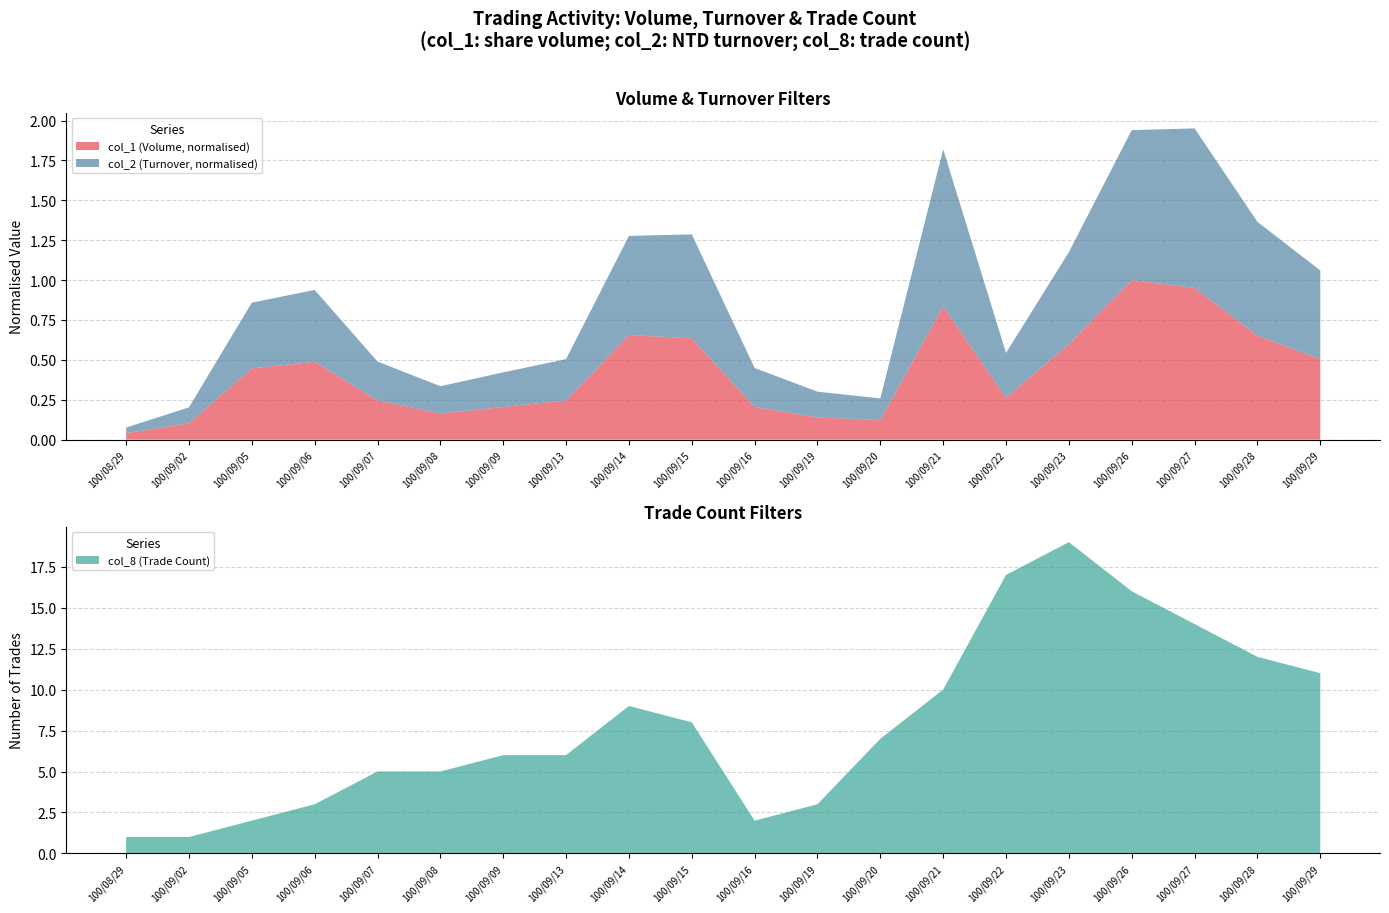

Reading right to left, extract all data points from this chart.

col_1 (Volume): 123000	159000	232000	244000	146000	64000	204000	30000	34000	50000	155000	160000	60000	50000	40000	60000	119000	109000	25000	10000
col_2 (Turnover): 281180	360350	505250	474880	291510	142160	497100	68460	81600	123400	329110	313870	130850	109450	86400	123050	227680	208080	50500	17600
col_8 (Trade Count): 11	12	14	16	19	17	10	7	3	2	8	9	6	6	5	5	3	2	1	1